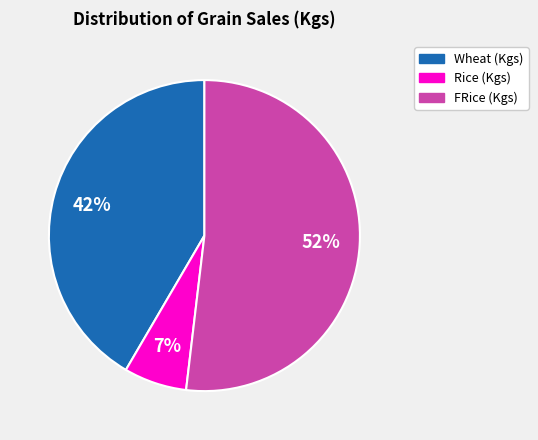

What is the smallest slice in the pie chart?

Rice (Kgs)